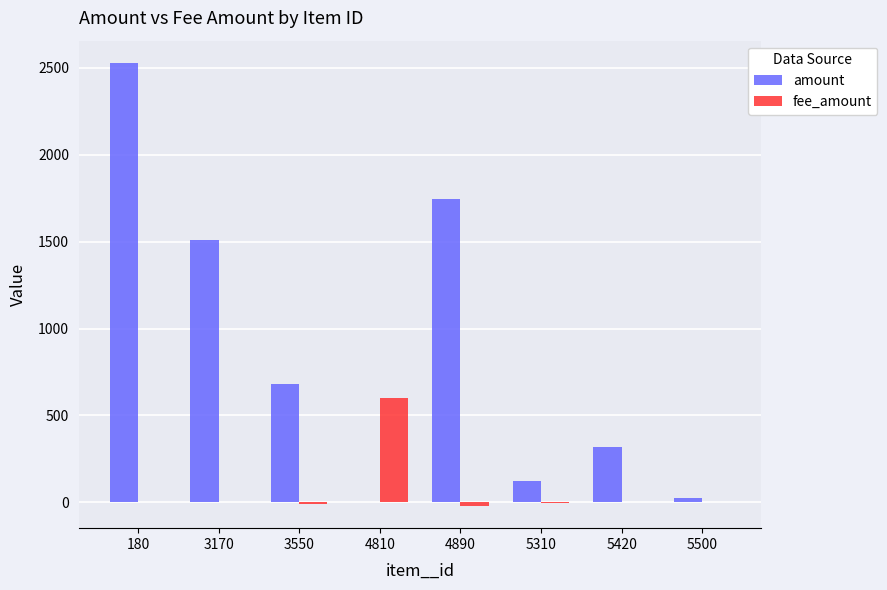

What is the sum of the fee_amount values at 5500 and 4810?

599.4